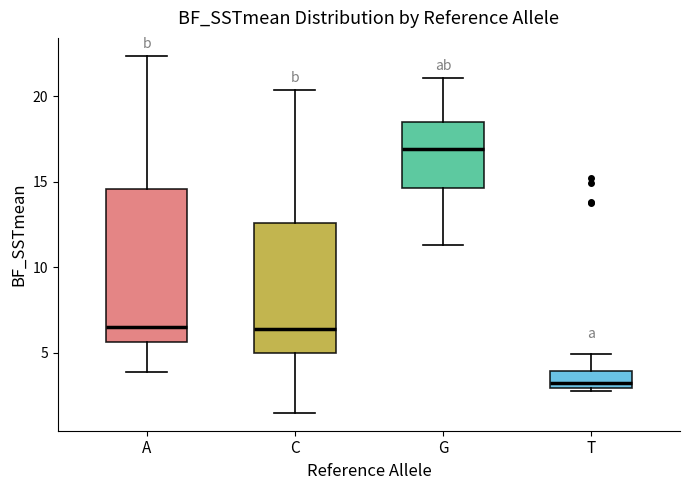

Which box is the tallest, from its lower edge to its upper edge?

A